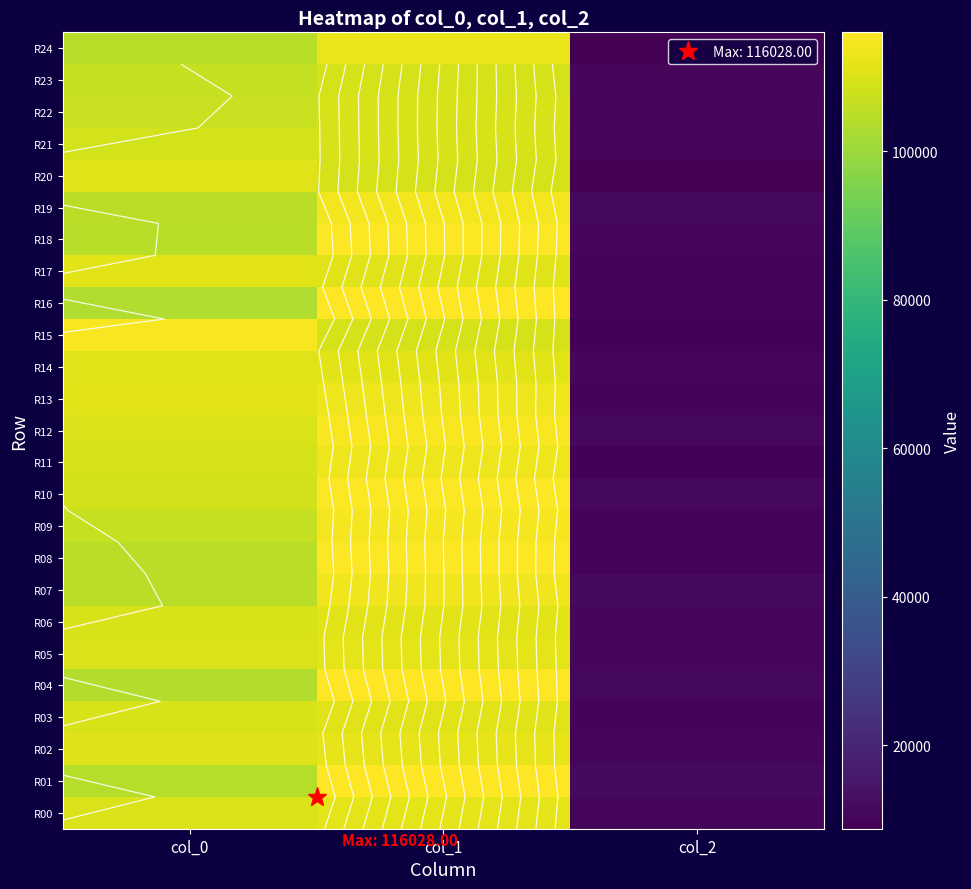

At col_2, list the series in order from smallest to largest.

R20, R24, R11, R15, R17, R08, R03, R09, R16, R13, R02, R22, R00, R06, R14, R18, R05, R21, R23, R04, R19, R10, R12, R01, R07